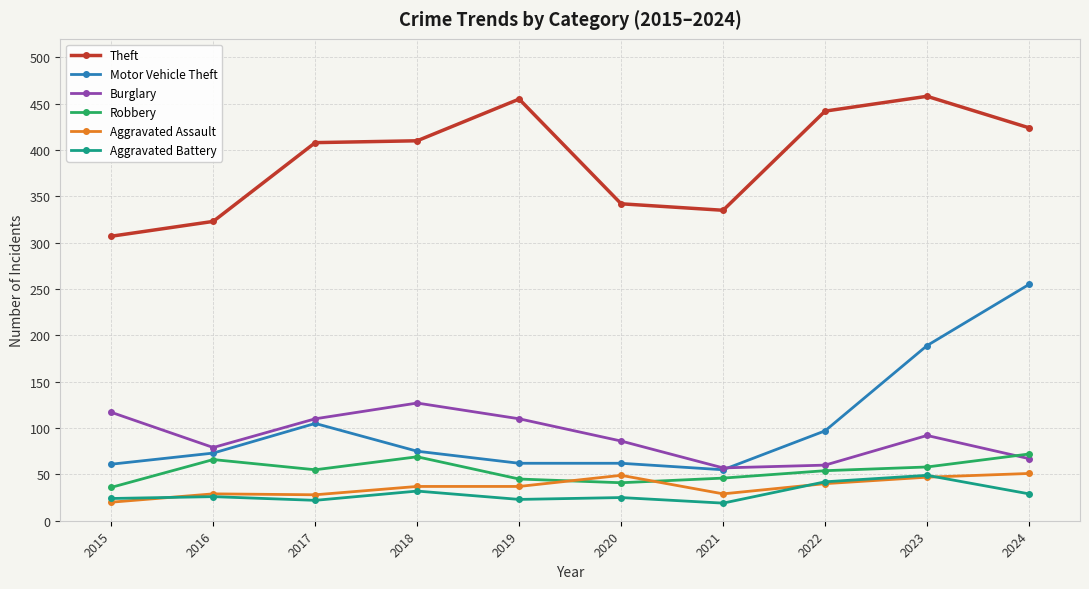

What is the sum of all Robbery values?

542